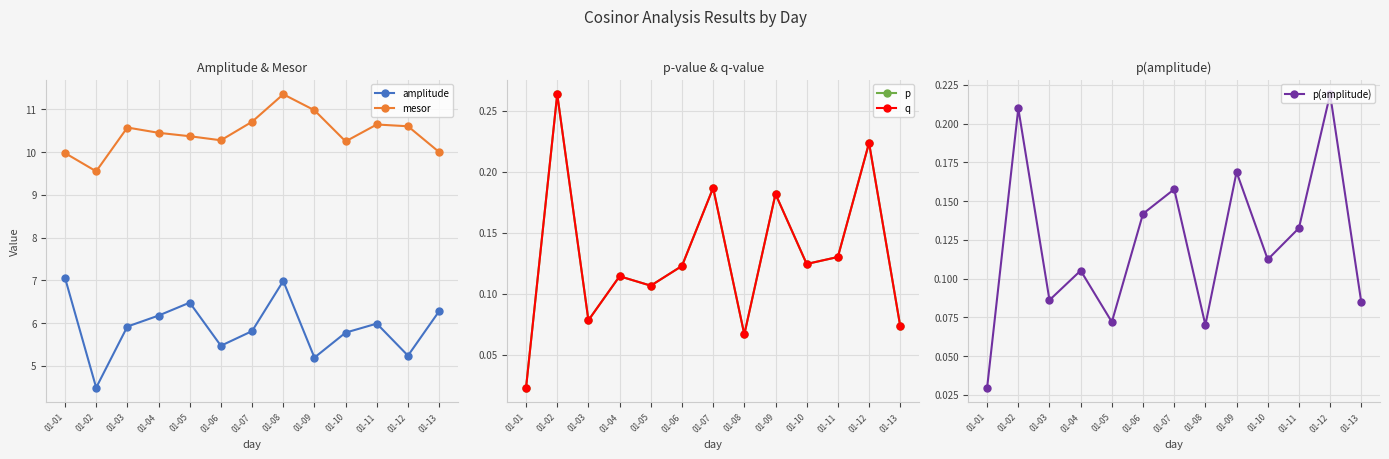

How many data points in mesor are above 10?

11